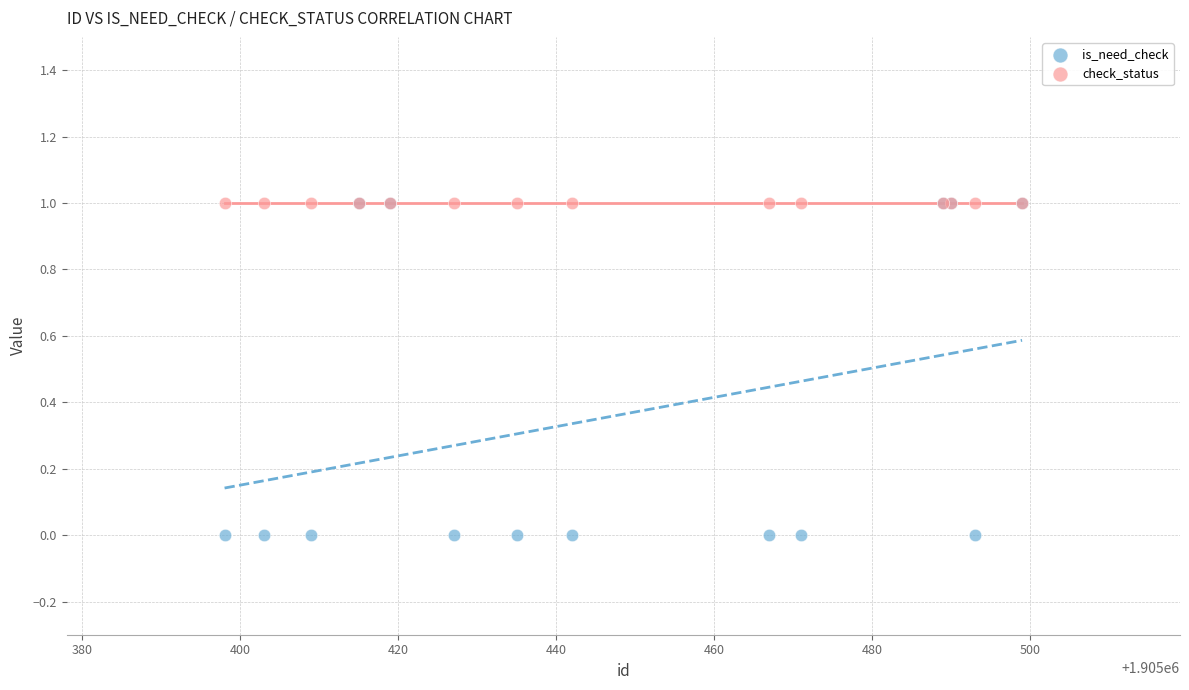

What are all the series names shown in the legend?

is_need_check, check_status